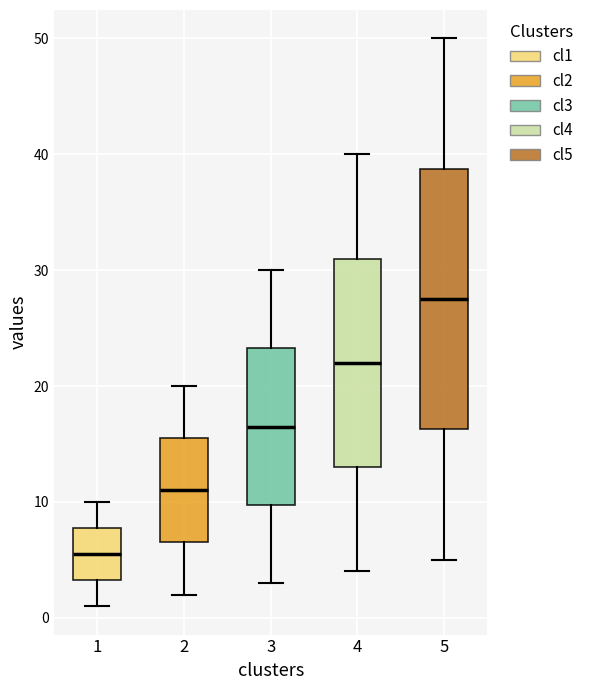

Reading left to right, transcribe this box plot: for each box, give where its median line is, the range the box spans, and where its two whiskers end, as read against the y-axis. The values are not printed on the chart, so give them approximately, as read against the axis.

1: median 6, box 3 to 8, whiskers 1 to 10
2: median 11, box 7 to 16, whiskers 2 to 20
3: median 17, box 10 to 23, whiskers 3 to 30
4: median 22, box 13 to 31, whiskers 4 to 40
5: median 28, box 16 to 39, whiskers 5 to 50